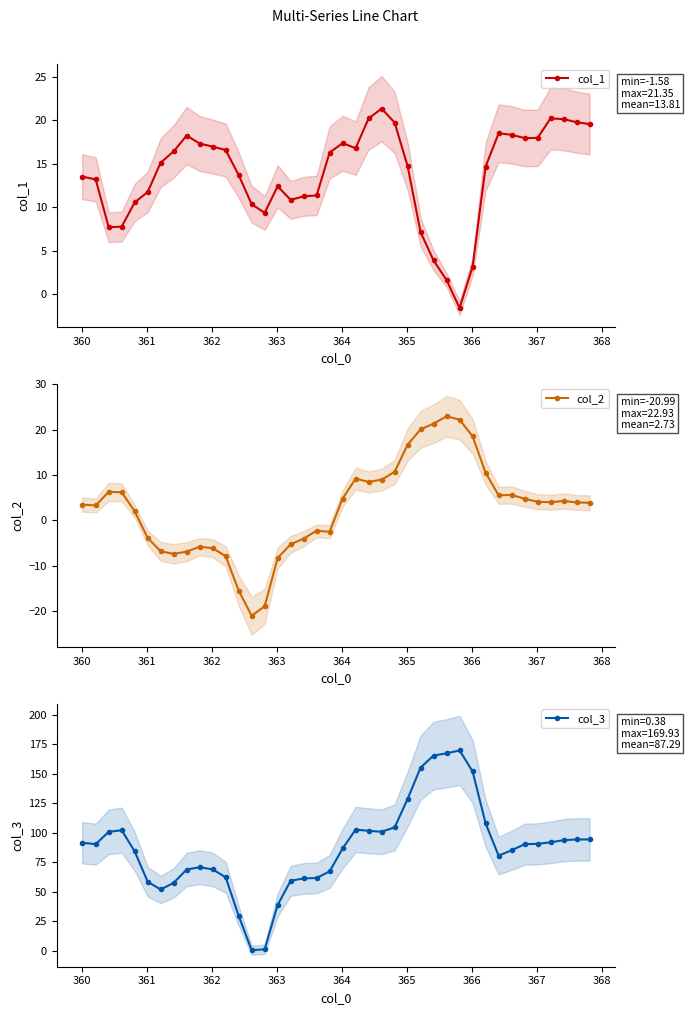

True or false: col_3 and col_2 cross at least once.

False